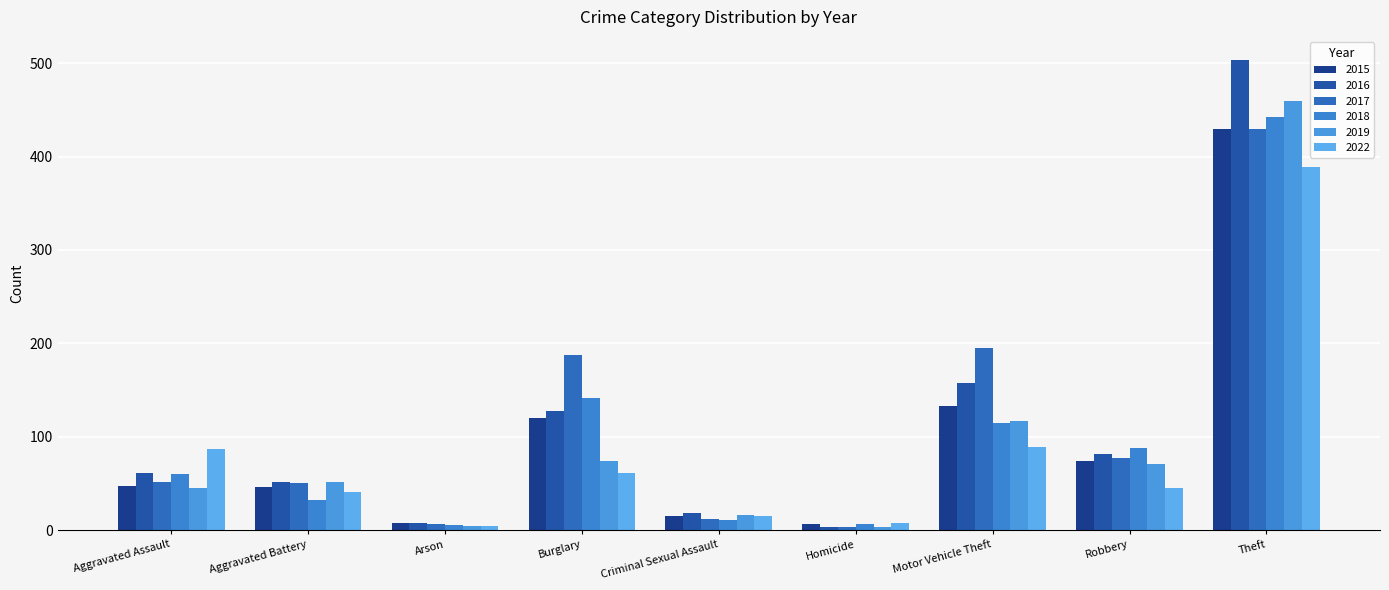

Reading left to right, list all the values displayed in this chart.

2015: Aggravated Assault=47	Aggravated Battery=46	Arson=8	Burglary=120	Criminal Sexual Assault=15	Homicide=6	Motor Vehicle Theft=133	Robbery=74	Theft=429
2016: Aggravated Assault=61	Aggravated Battery=51	Arson=8	Burglary=128	Criminal Sexual Assault=18	Homicide=3	Motor Vehicle Theft=157	Robbery=81	Theft=503
2017: Aggravated Assault=52	Aggravated Battery=50	Arson=7	Burglary=188	Criminal Sexual Assault=12	Homicide=3	Motor Vehicle Theft=195	Robbery=77	Theft=429
2018: Aggravated Assault=60	Aggravated Battery=32	Arson=5	Burglary=141	Criminal Sexual Assault=11	Homicide=6	Motor Vehicle Theft=115	Robbery=88	Theft=442
2019: Aggravated Assault=45	Aggravated Battery=52	Arson=4	Burglary=74	Criminal Sexual Assault=16	Homicide=3	Motor Vehicle Theft=117	Robbery=71	Theft=460
2022: Aggravated Assault=87	Aggravated Battery=41	Arson=4	Burglary=61	Criminal Sexual Assault=15	Homicide=8	Motor Vehicle Theft=89	Robbery=45	Theft=389